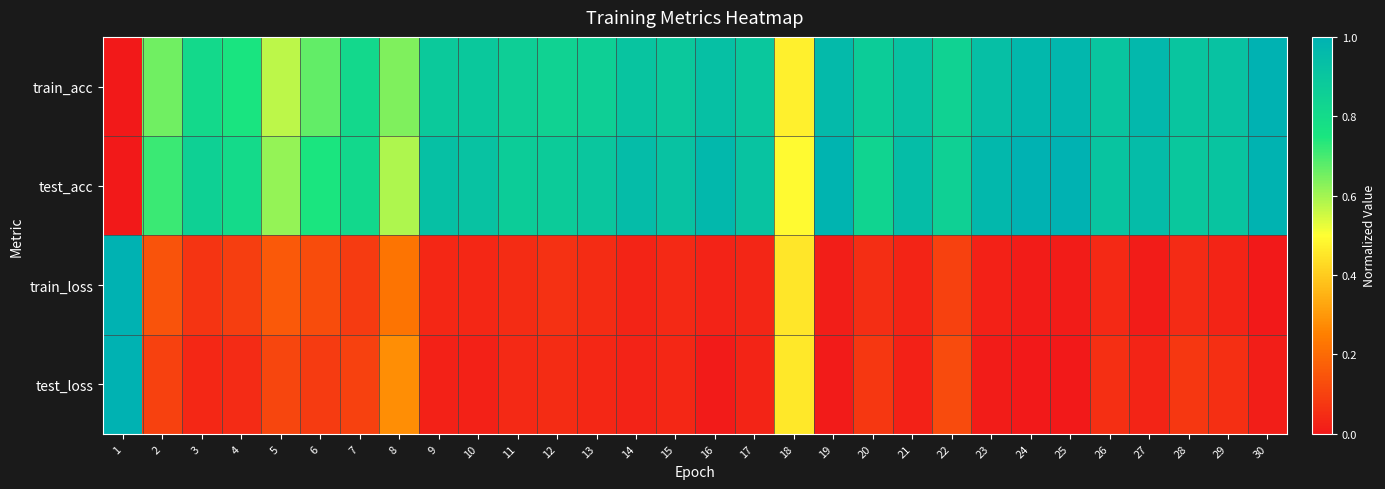

Between 16 and 14, which is larger?

16